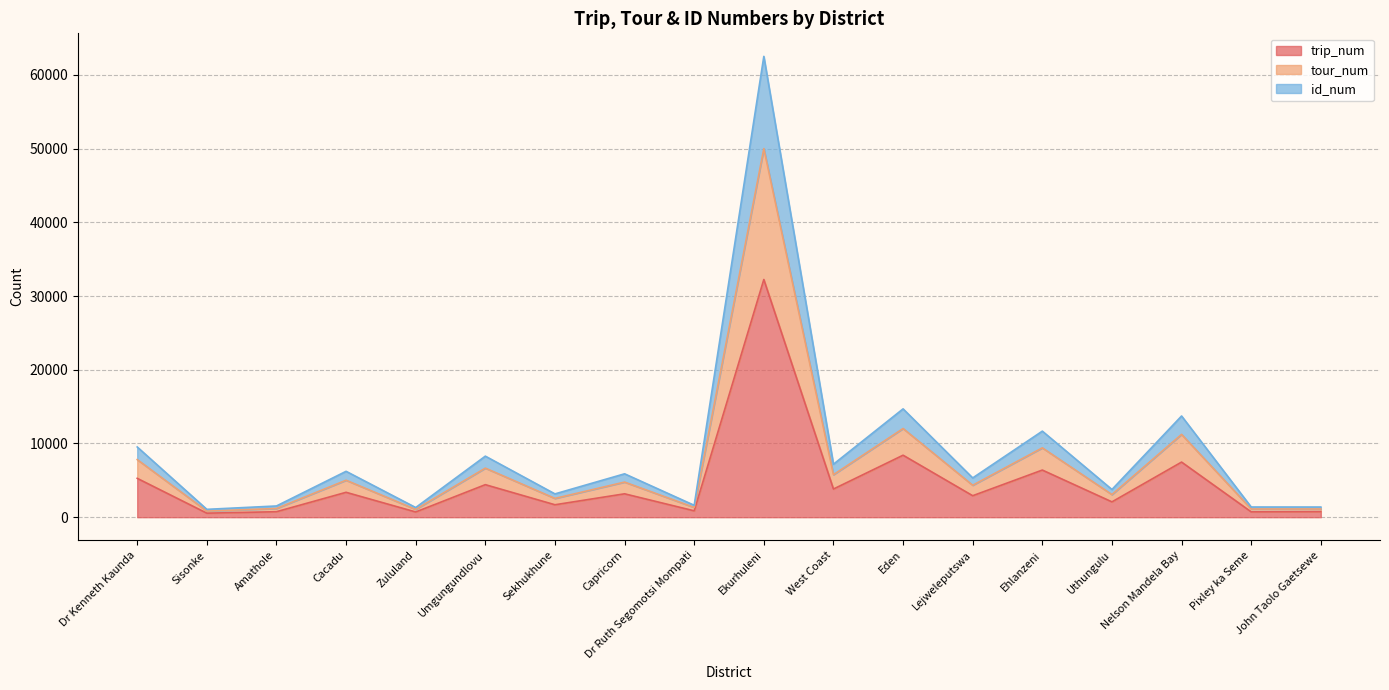

Is the value of trip_num at Uthungulu greater than the value of id_num at Ehlanzeni?

No